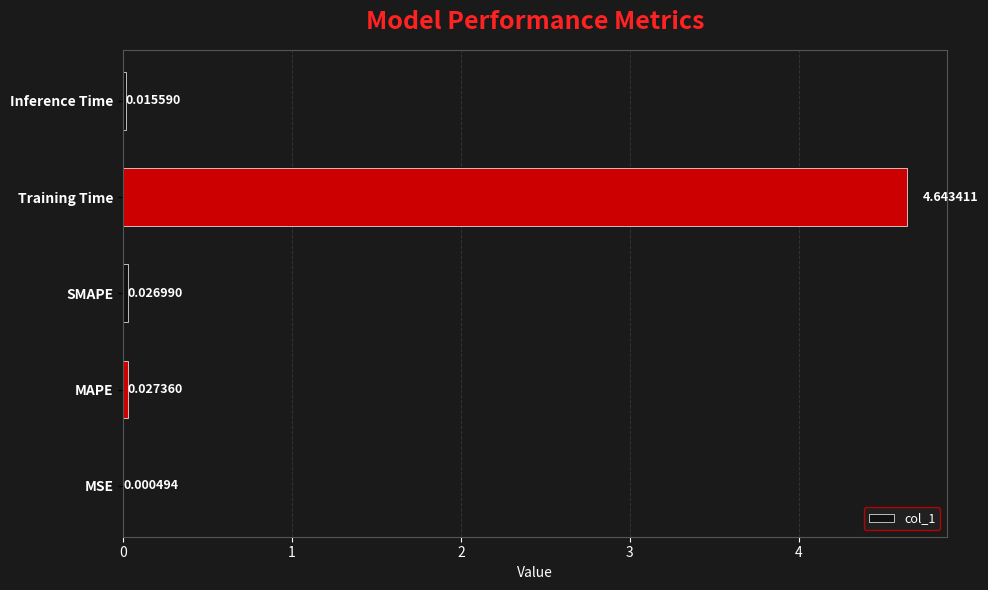

What is the sum of the values at SMAPE and Training Time?

4.7